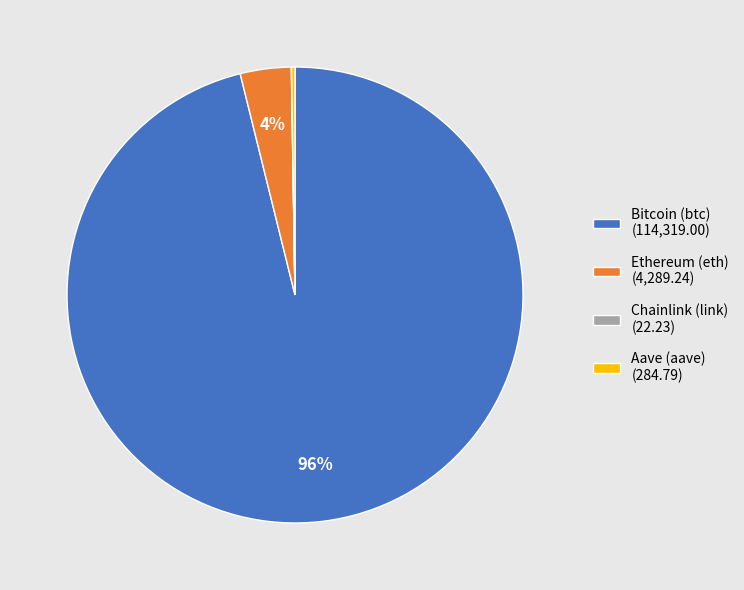

Is there any slice that represents more than half of the pie?

Yes